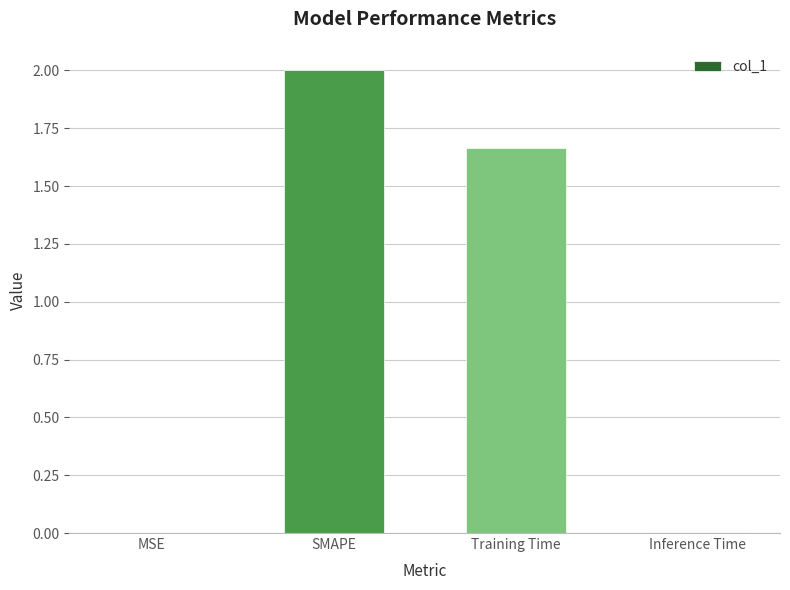

At which label does the data first exceed 1?

SMAPE